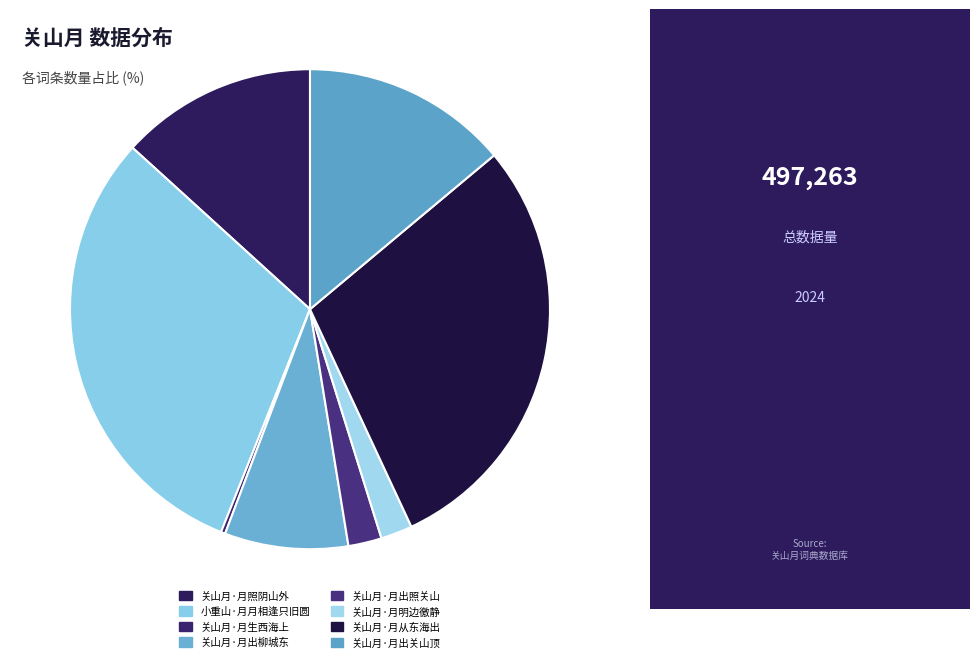

The 关山月·月出柳城东 slice represents 8% of the pie. True or false?

True